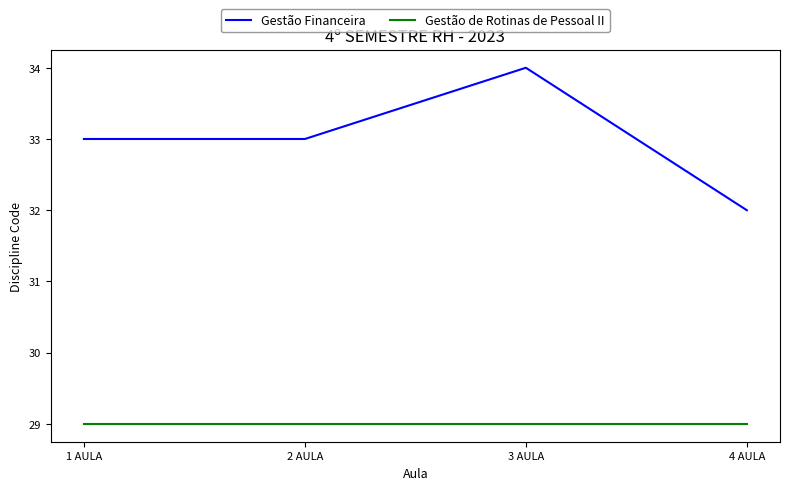

Reading right to left, what are all the values shown in this chart?

Gestão Financeira: 32	34	33	33
Gestão de Rotinas de Pessoal II: 29	29	29	29